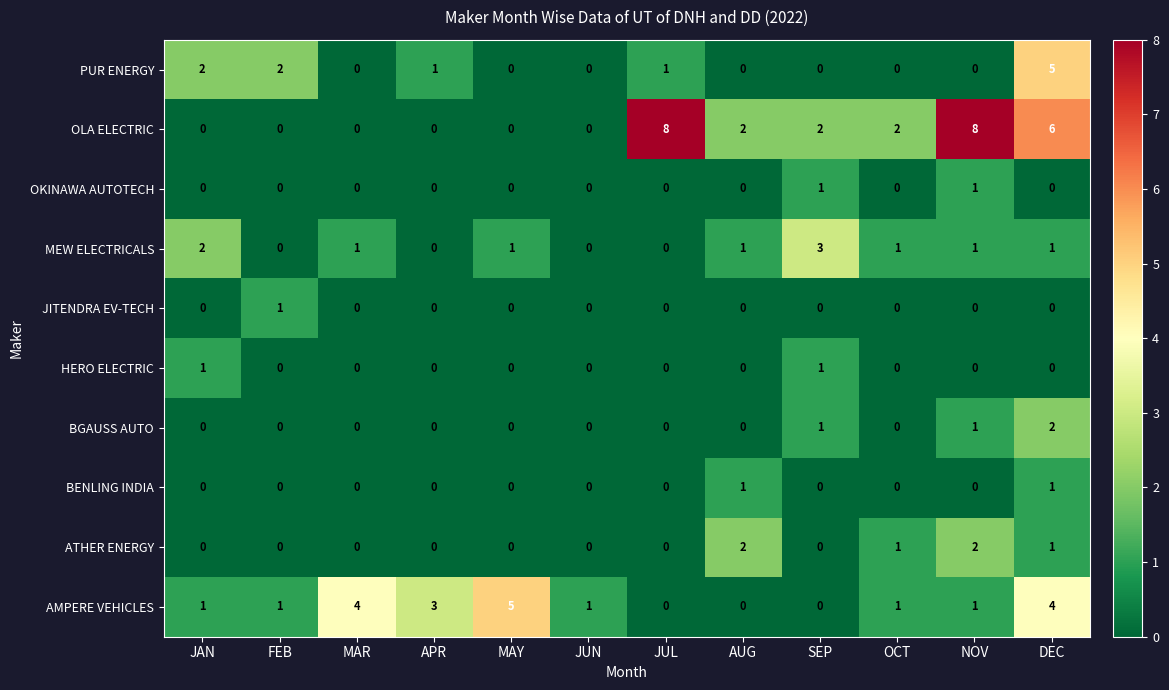

What is the difference between the second highest and second lowest values in the AMPERE VEHICLES series?

4